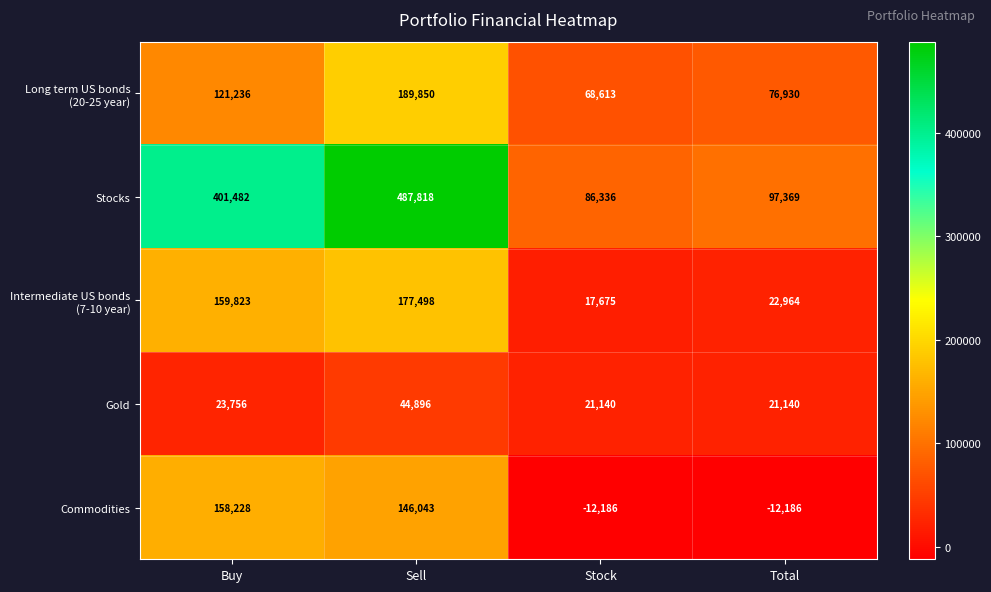

The value of Gold at Total is 21140. True or false?

True